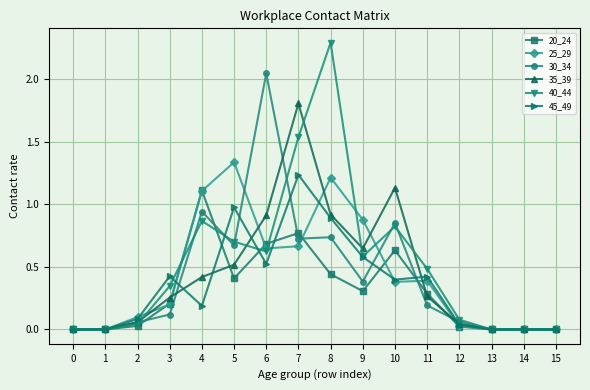

Which series has the largest range (max minus min)?

40_44